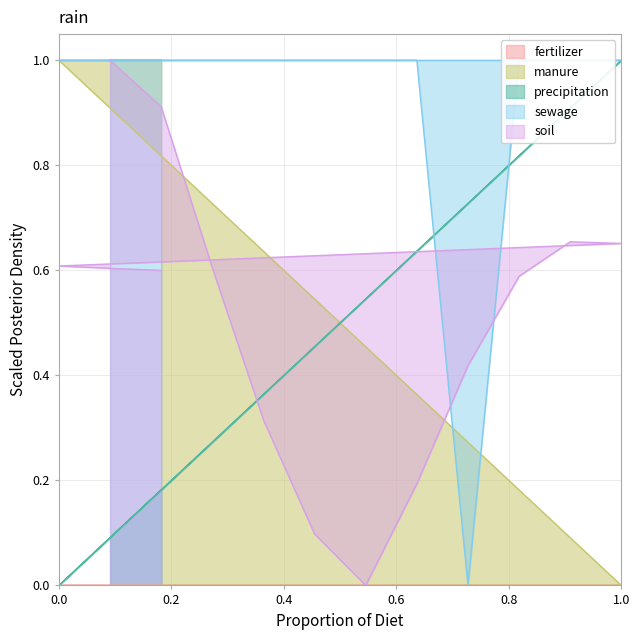

At which category does the chart reach its minimum across all series?

7